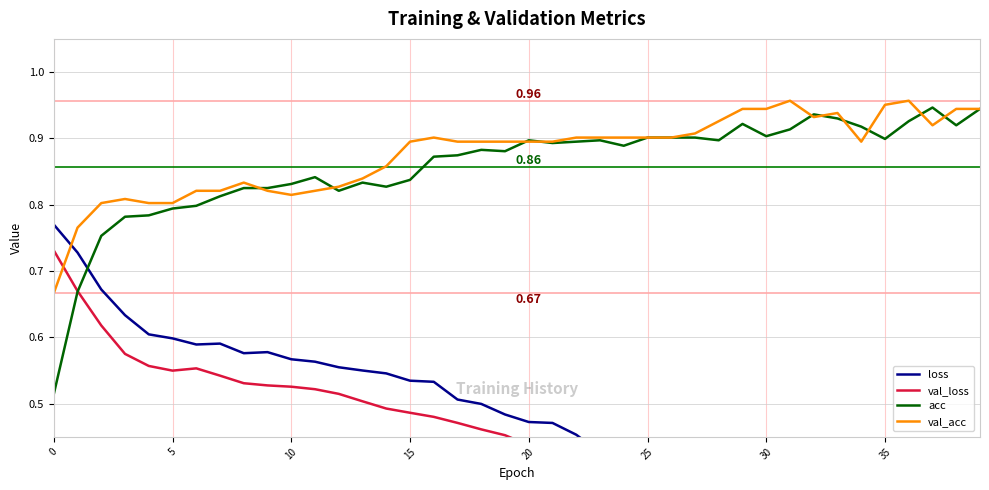

What is the minimum value for val_acc?

0.7